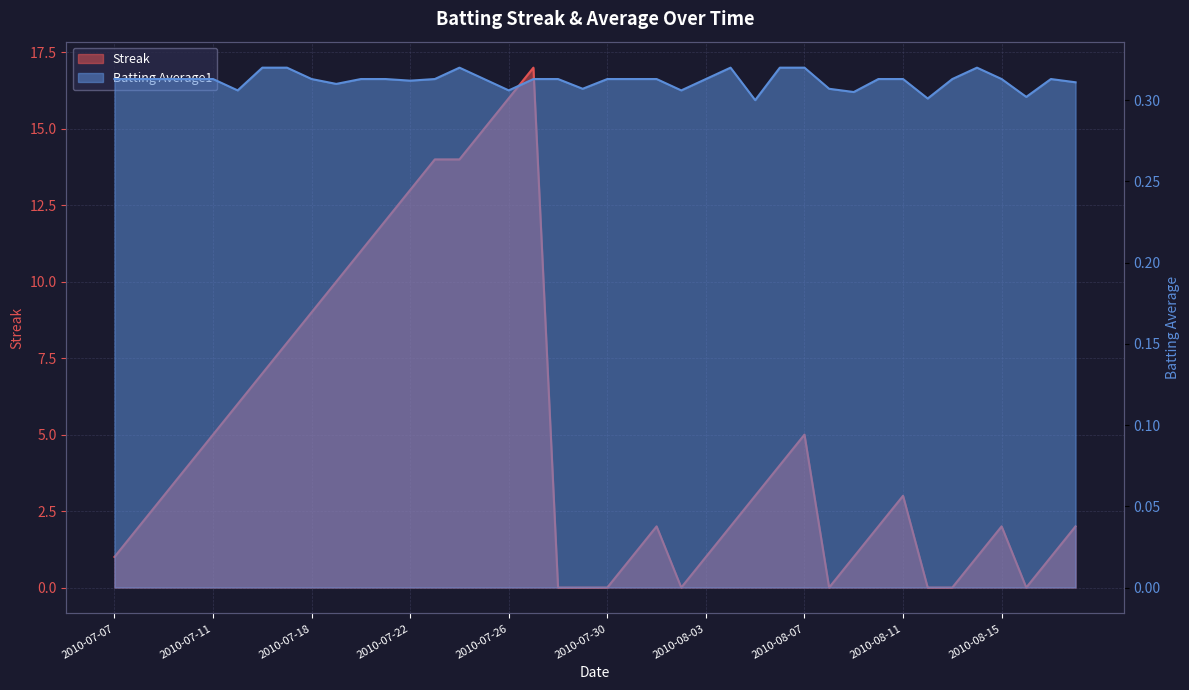

The Streak series shows 2.0 at 2010-08-01. True or false?

True